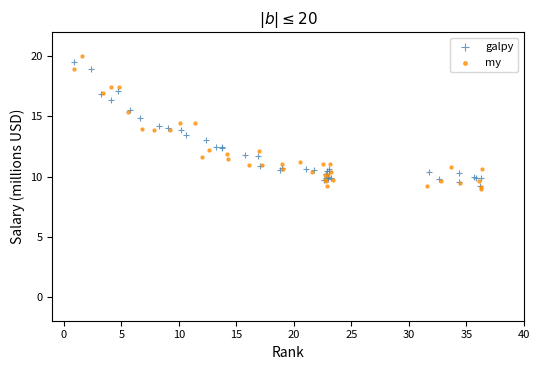

Which series reaches the maximum Y coordinate?

my